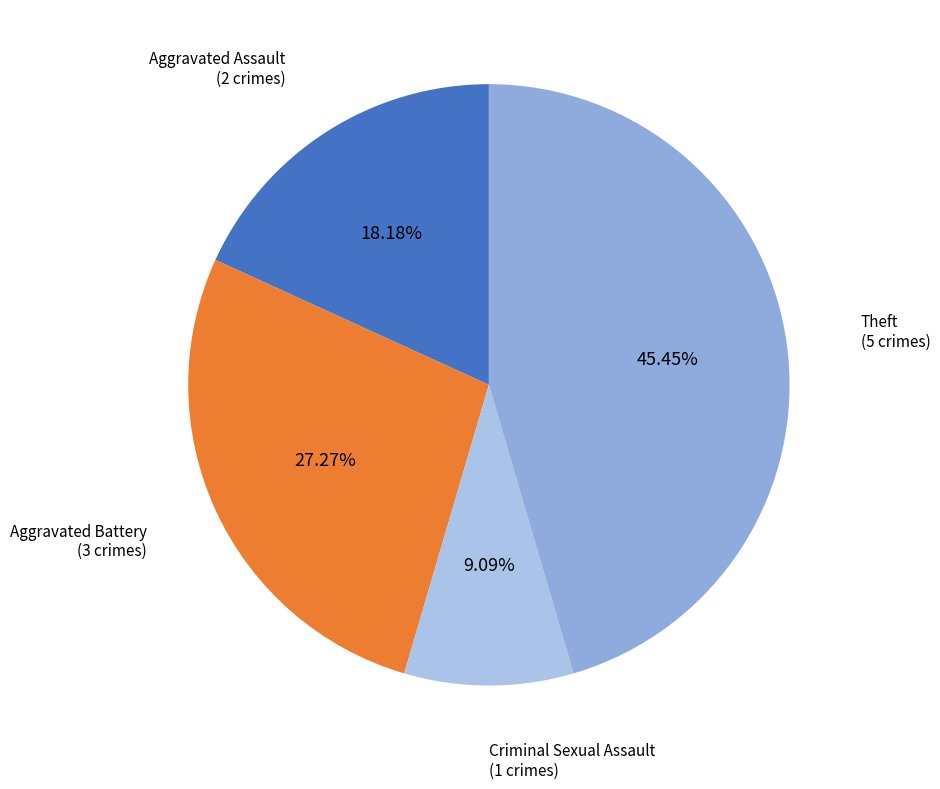

Is there a majority slice in this chart?

No